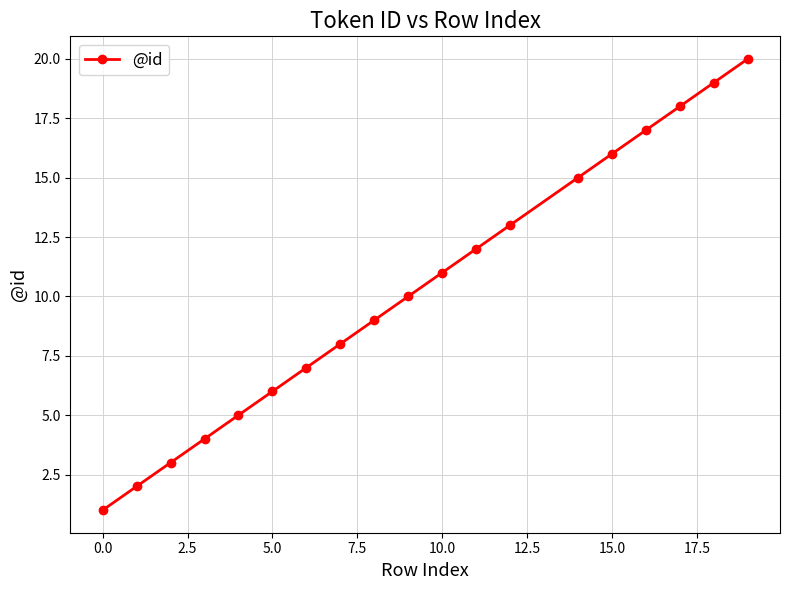

What is the difference between the maximum and second lowest values?

18